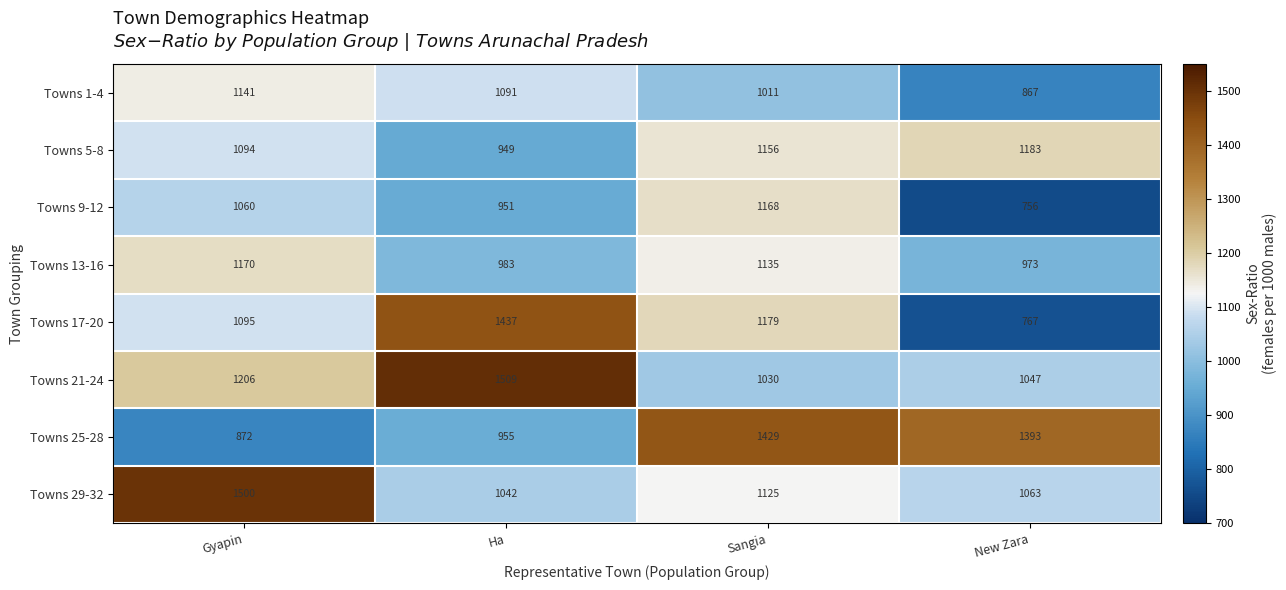

Read the Towns 9-12 value at Ha, to the nearest 5.

950